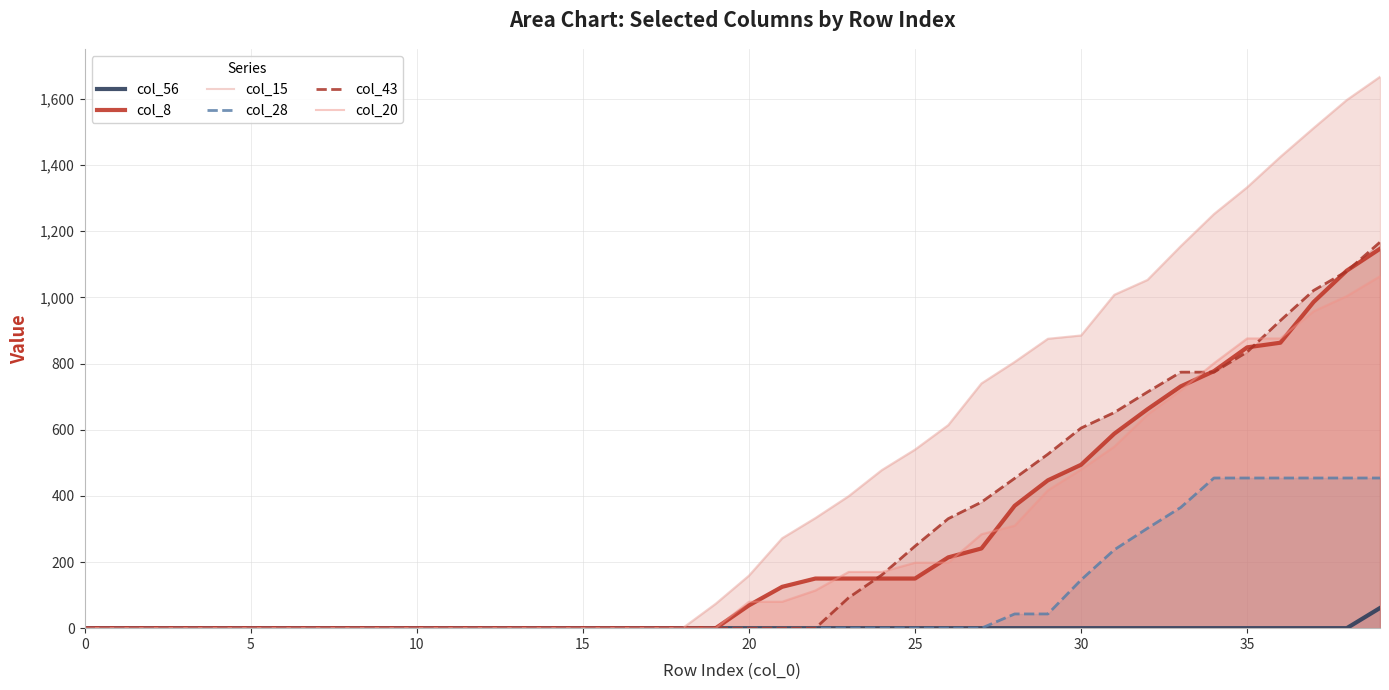

True or false: col_20 has more than 2 points higher than both neighbors.

False